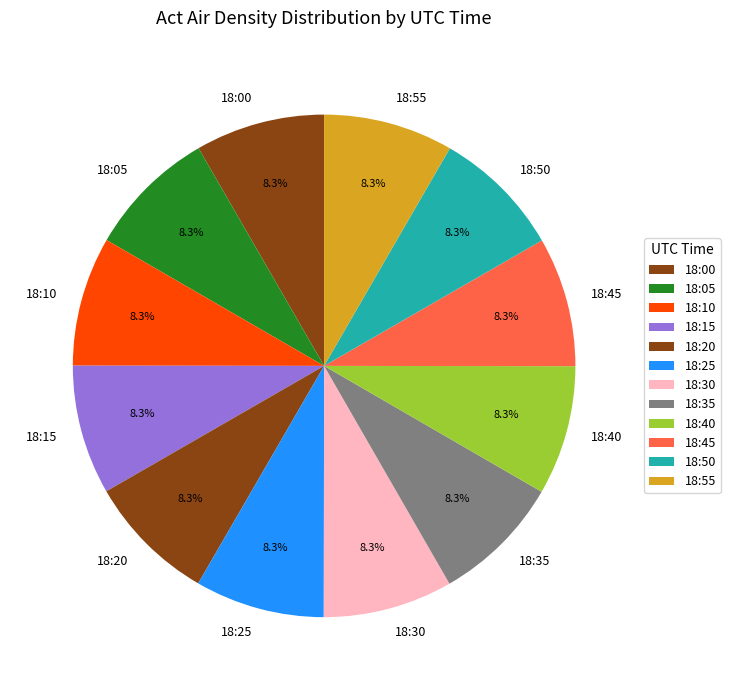

Count the number of slices in the pie.

12